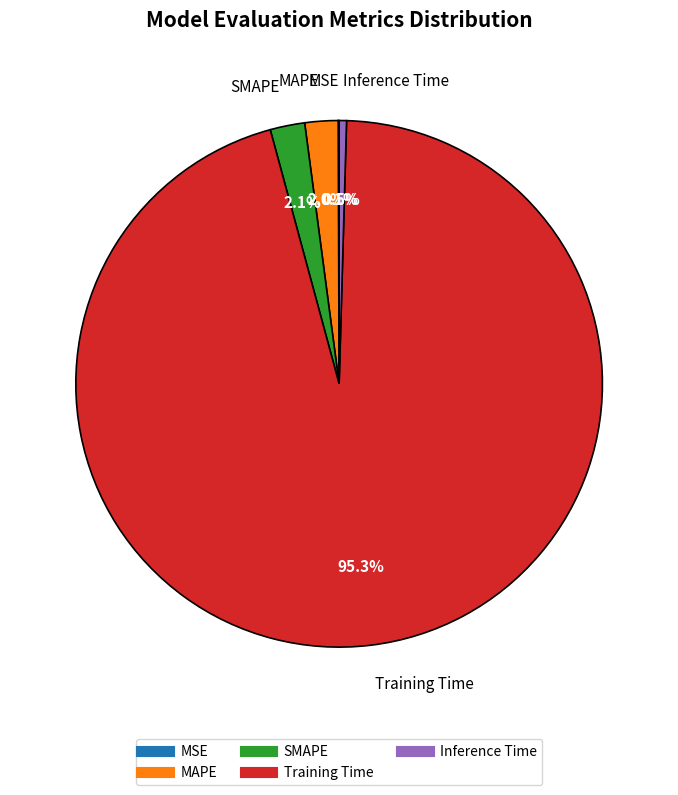

Which category accounts for the majority?

Training Time